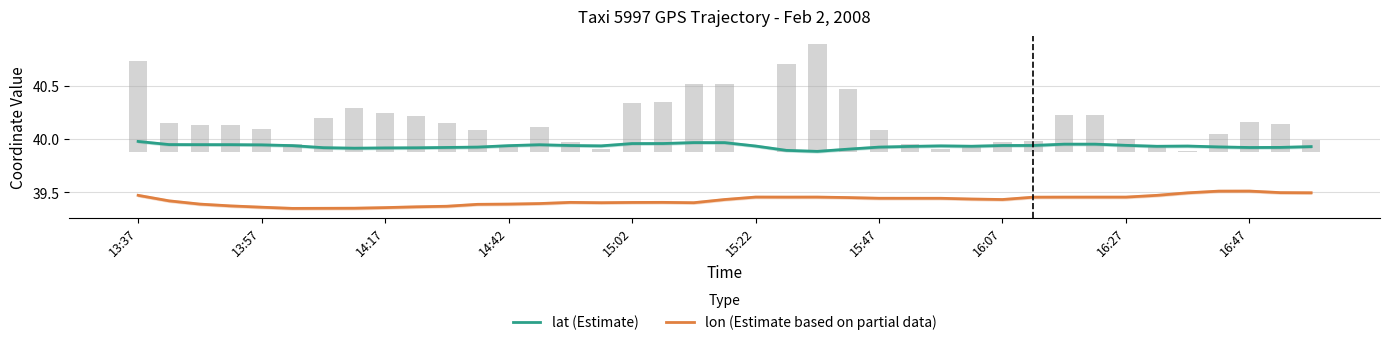

Count the number of categories in the chart.

39